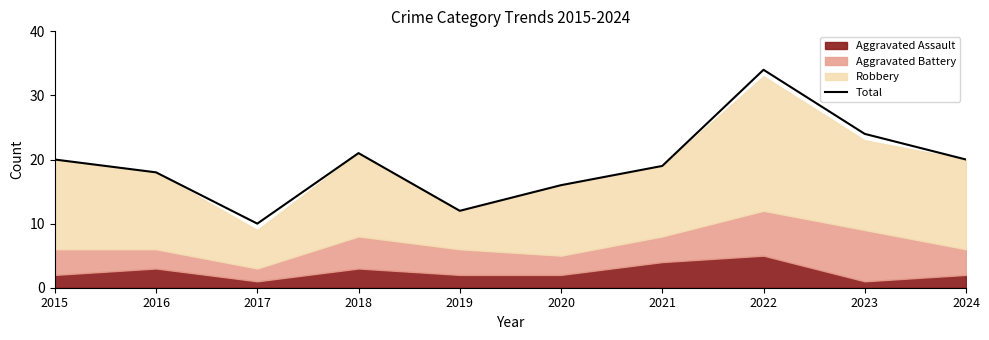

What is the smallest value displayed?

10